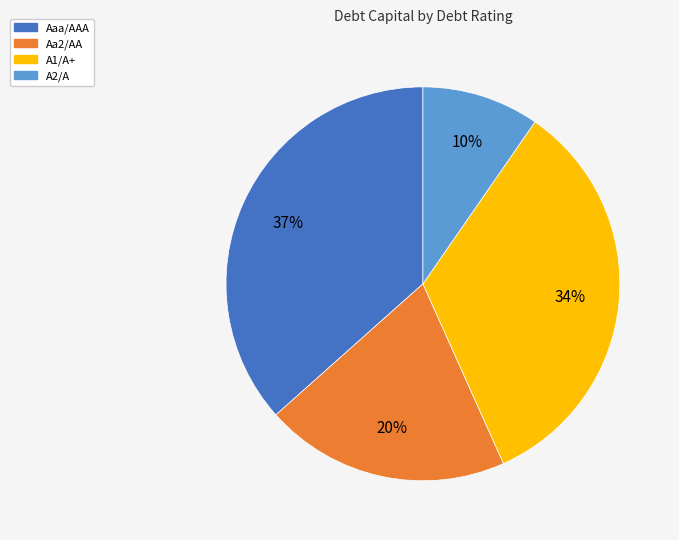

What is the largest slice in the pie chart?

Aaa/AAA